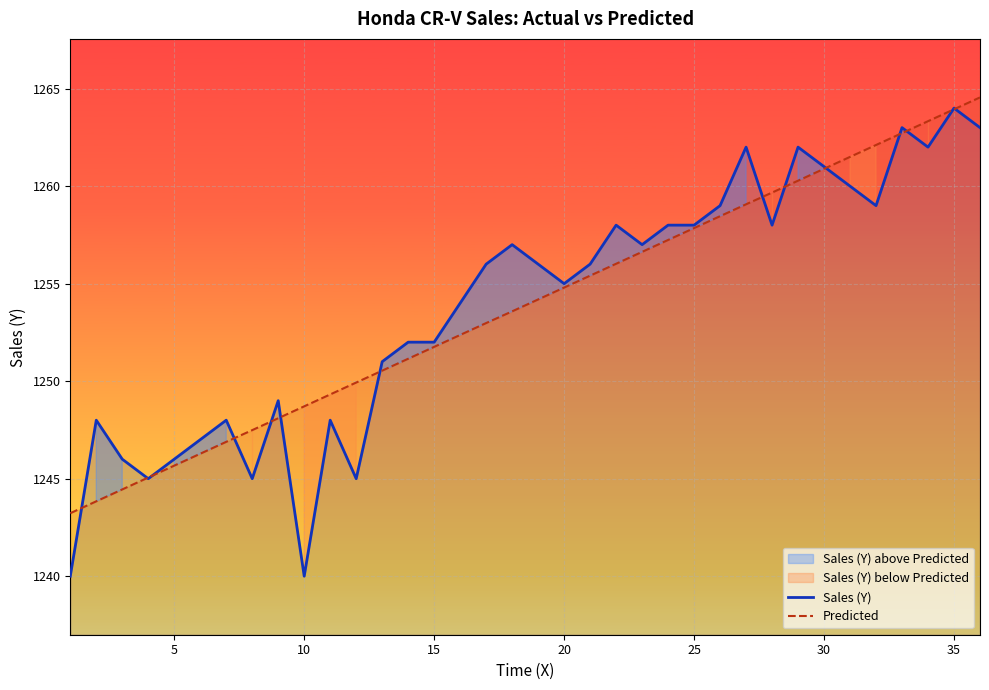

Reading right to left, list all the values displayed in this chart.

Sales (Y): 1263.0	1264.0	1262.0	1263.0	1259.0	1260.0	1261.0	1262.0	1258.0	1262.0	1259.0	1258.0	1258.0	1257.0	1258.0	1256.0	1255.0	1256.0	1257.0	1256.0	1254.0	1252.0	1252.0	1251.0	1245.0	1248.0	1240.0	1249.0	1245.0	1248.0	1247.0	1246.0	1245.0	1246.0	1248.0	1240.0
Predicted: 1264.5	1263.9	1263.3	1262.7	1262.1	1261.5	1260.9	1260.3	1259.7	1259.1	1258.5	1257.8	1257.2	1256.6	1256.0	1255.4	1254.8	1254.2	1253.6	1253.0	1252.4	1251.8	1251.2	1250.5	1249.9	1249.3	1248.7	1248.1	1247.5	1246.9	1246.3	1245.7	1245.1	1244.5	1243.8	1243.2